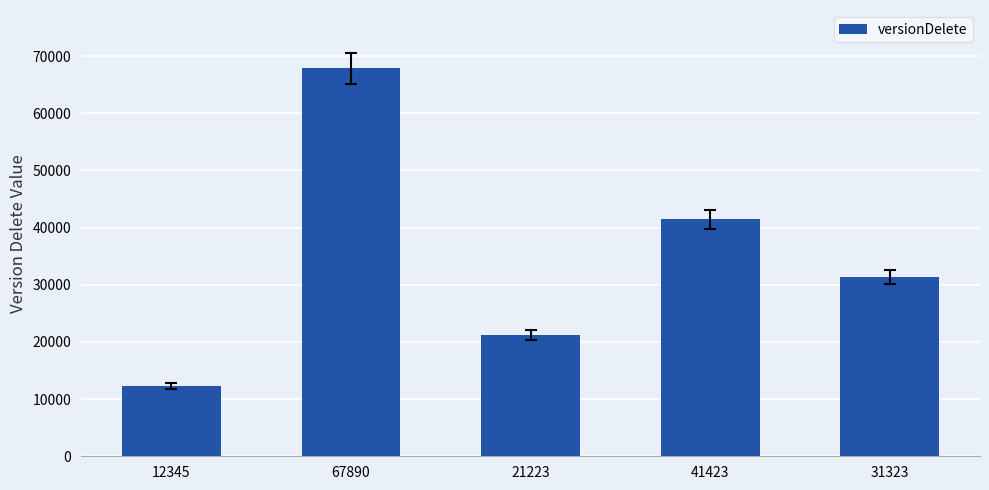

Reading left to right, what are all the values shown in this chart?

12345=12345	67890=67890	21223=21223	41423=41423	31323=31323